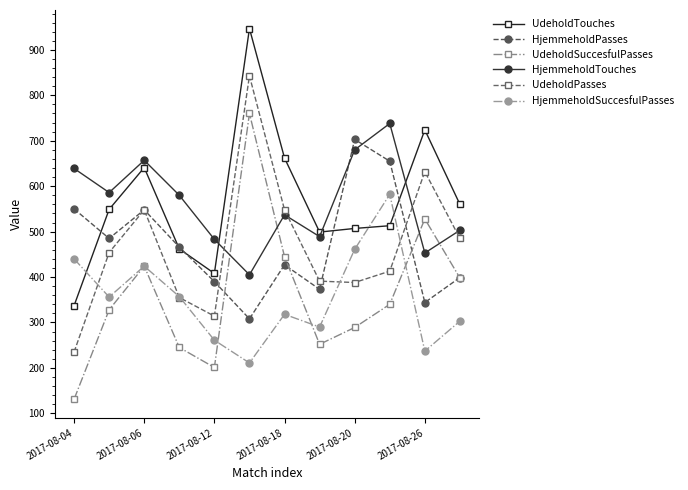

What is the maximum value for UdeholdPasses?

843